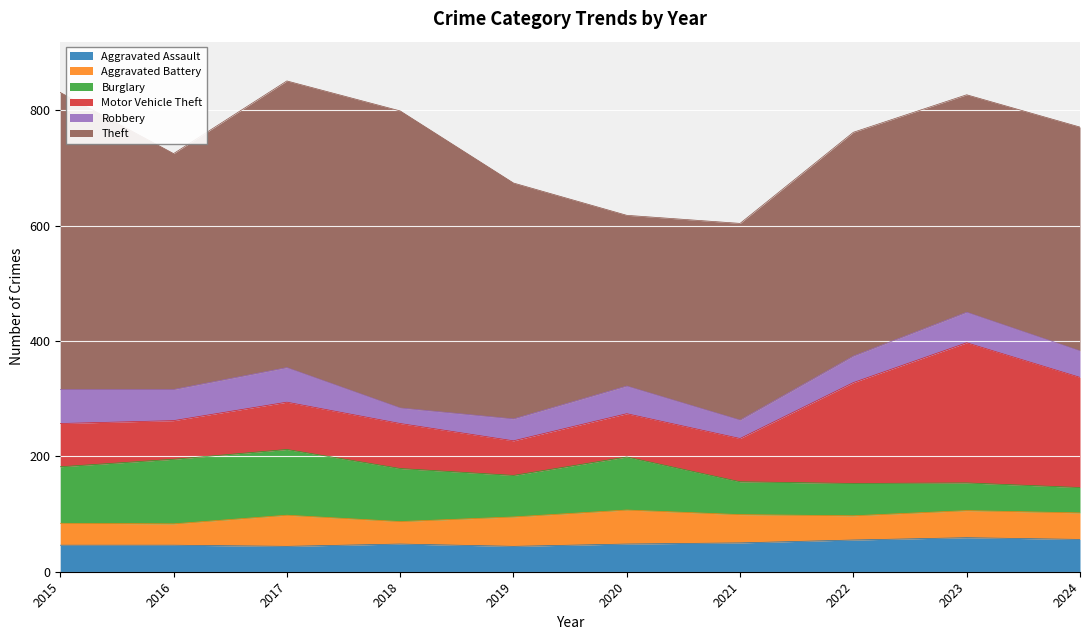

What is the lowest value of the Theft series?

296